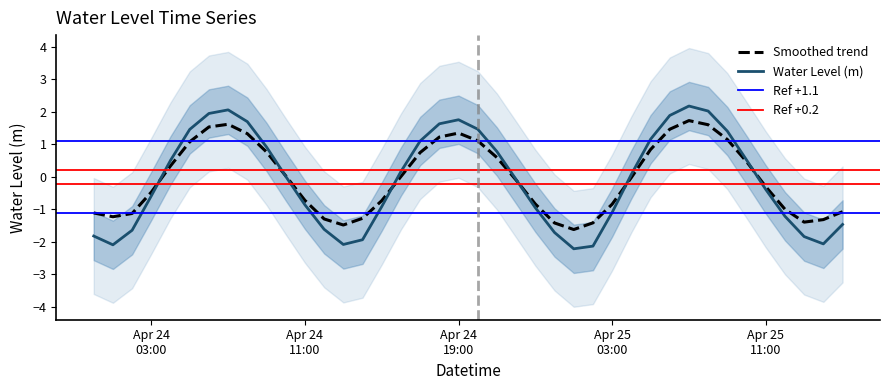

At which label does the data first exceed 0?

2024-04-24 04:00:00